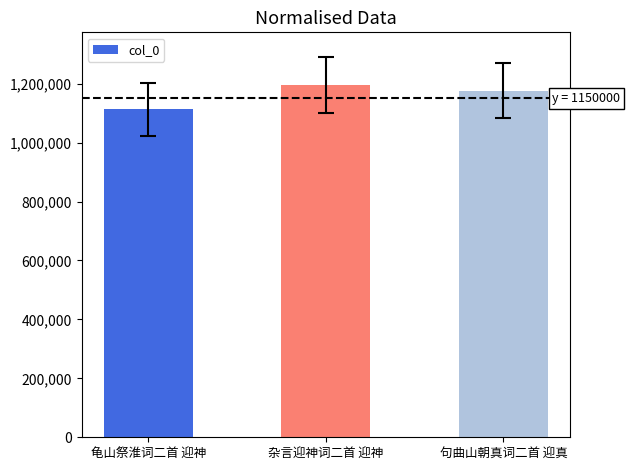

At which label is the value closest to 1153940?

句曲山朝真词二首 迎真